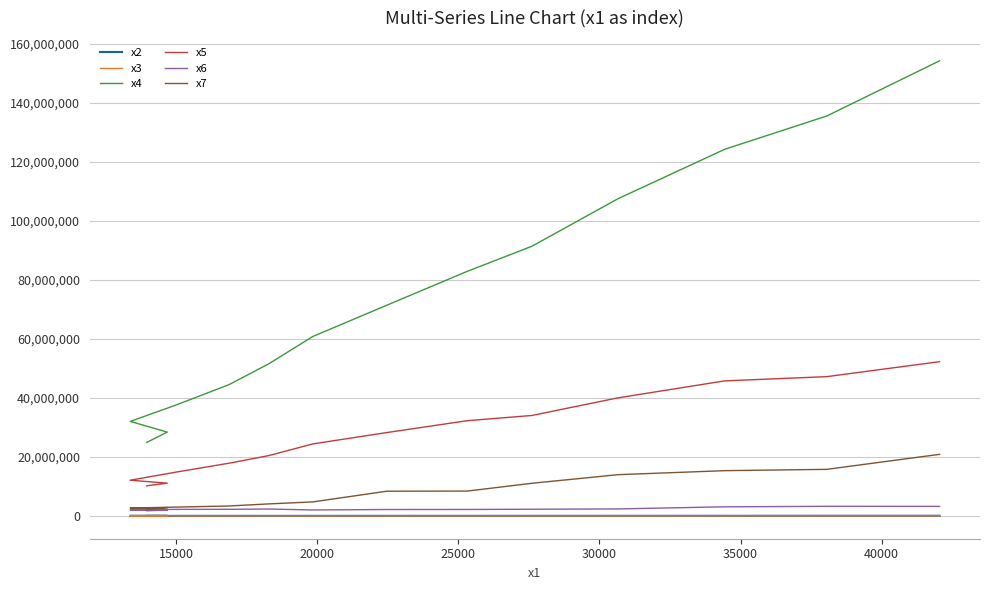

How many values in the x3 series exceed 5589?

7